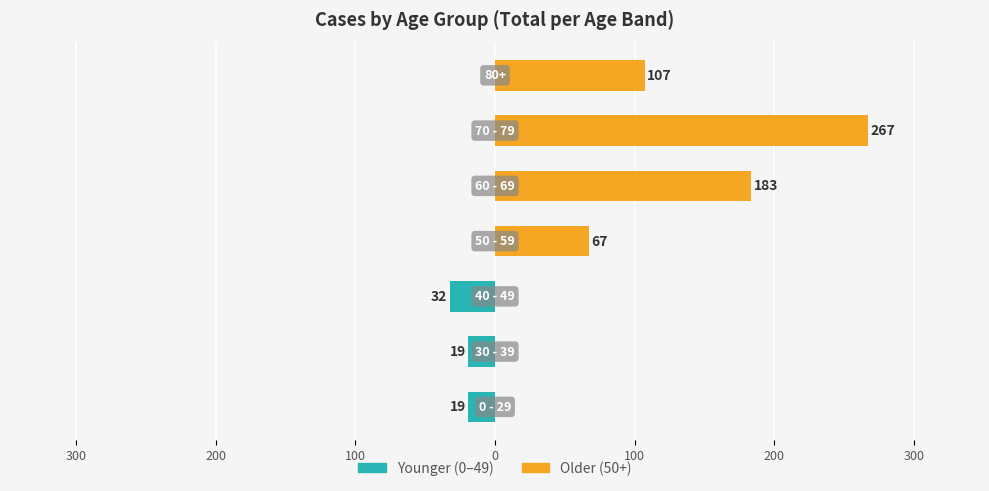

The value of Younger (0-49) at 100 is 0. True or false?

True